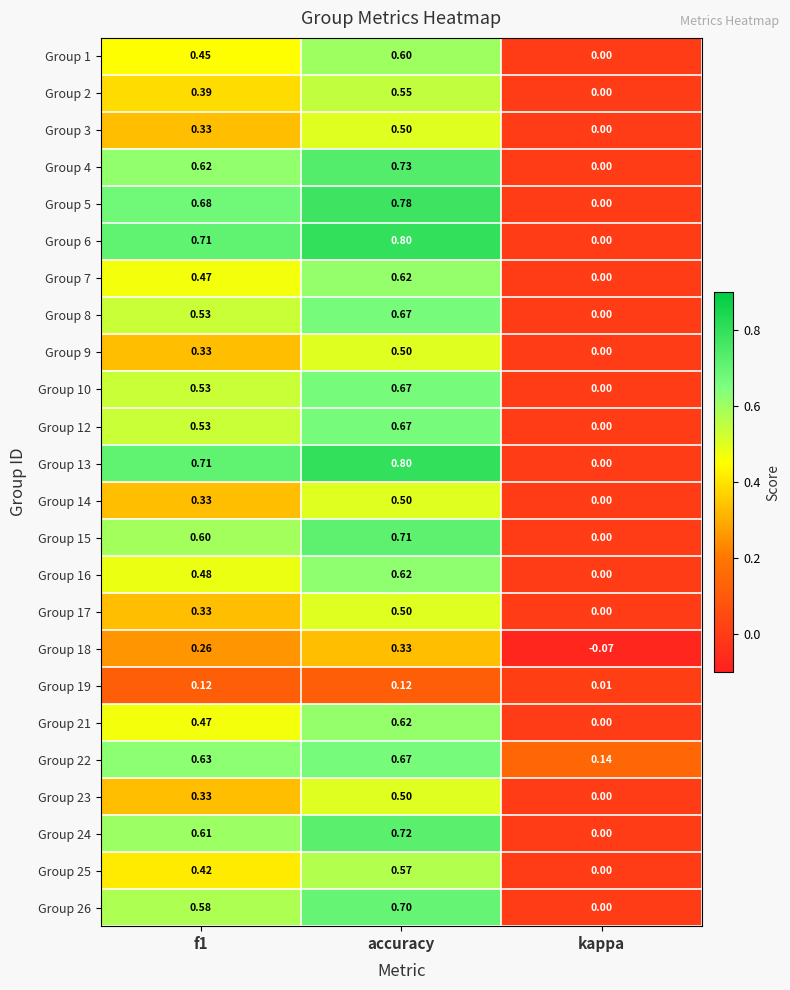

How many values in Group 25 are above zero?

2